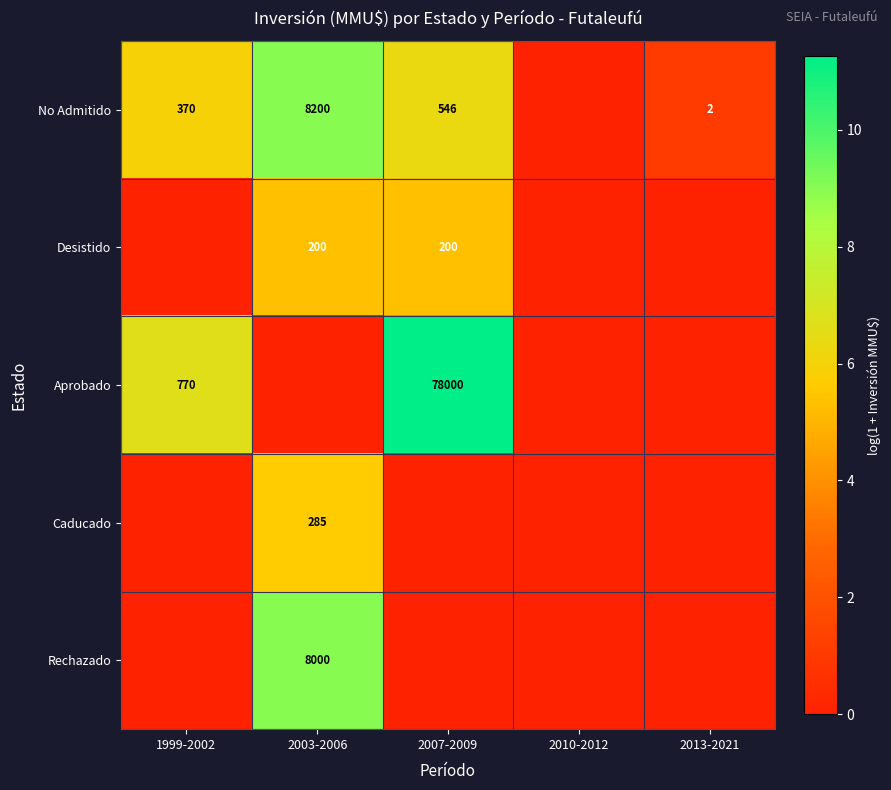

What is the maximum value shown in the chart?

11.3